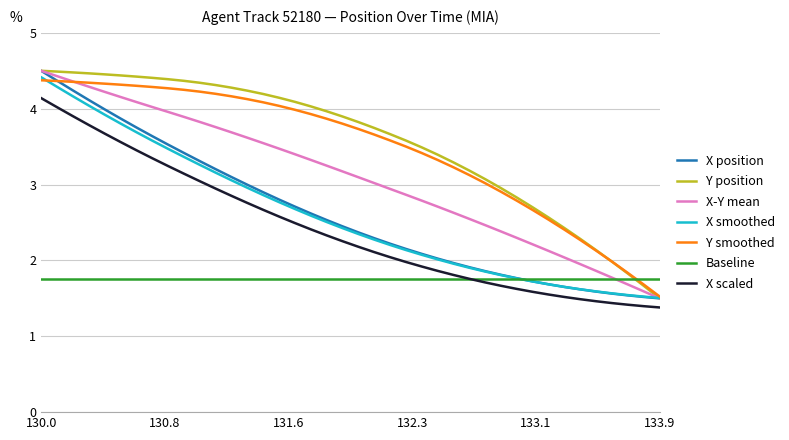

What is the lowest value of the X scaled series?

1.4